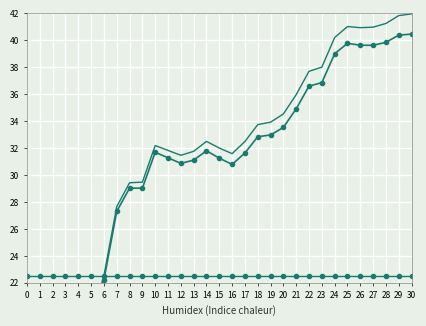

Reading right to left, what are all the values shown in this chart?

30=40.5	29=40.4	28=39.9	27=39.6	26=39.6	25=39.8	24=39.0	23=36.9	22=36.6	21=34.9	20=33.5	19=33.0	18=32.8	17=31.6	16=30.8	15=31.3	14=31.8	13=31.1	12=30.9	11=31.3	10=31.7	9=29.0	8=29.0	7=27.3	6=22.2	5=19.1	4=15.7	3=14.0	2=12.0	1=11.1	0=13.0